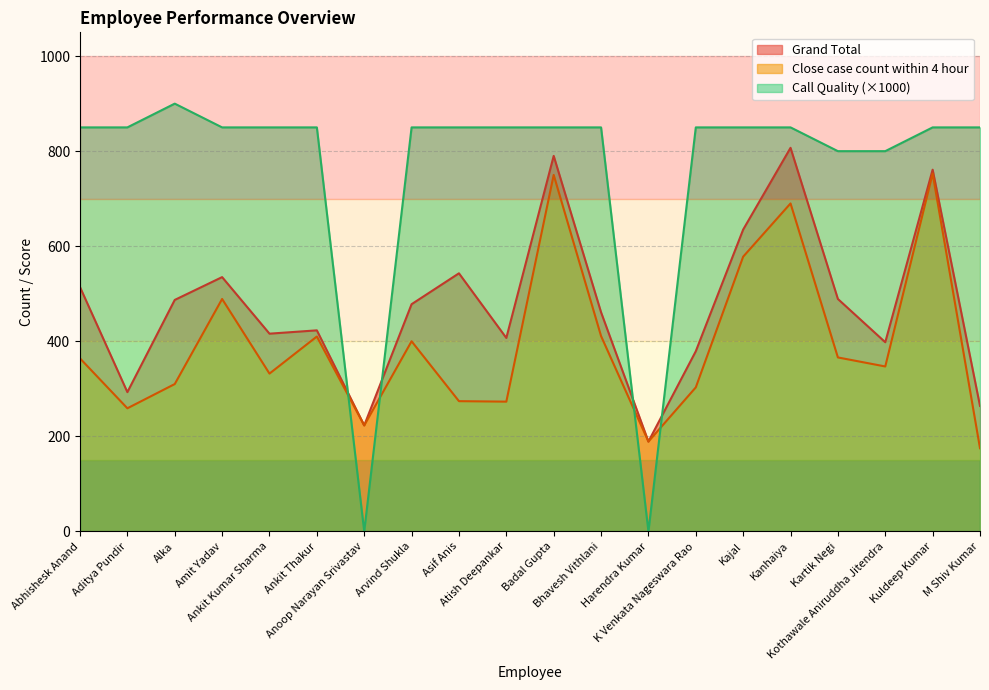

What is the difference between the second highest and minimum values in the Call Quality series?

850